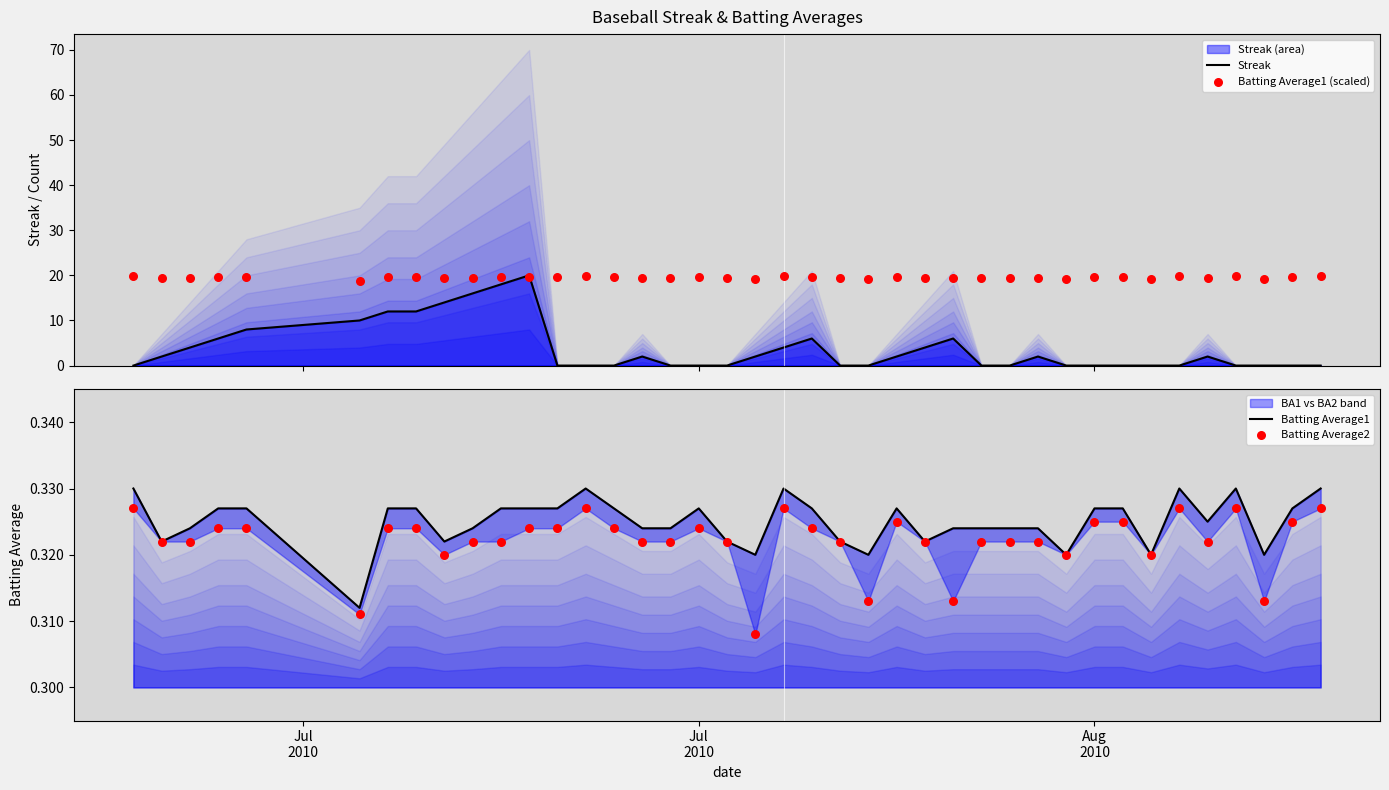

Which series has the widest spread of Y values?

Streak